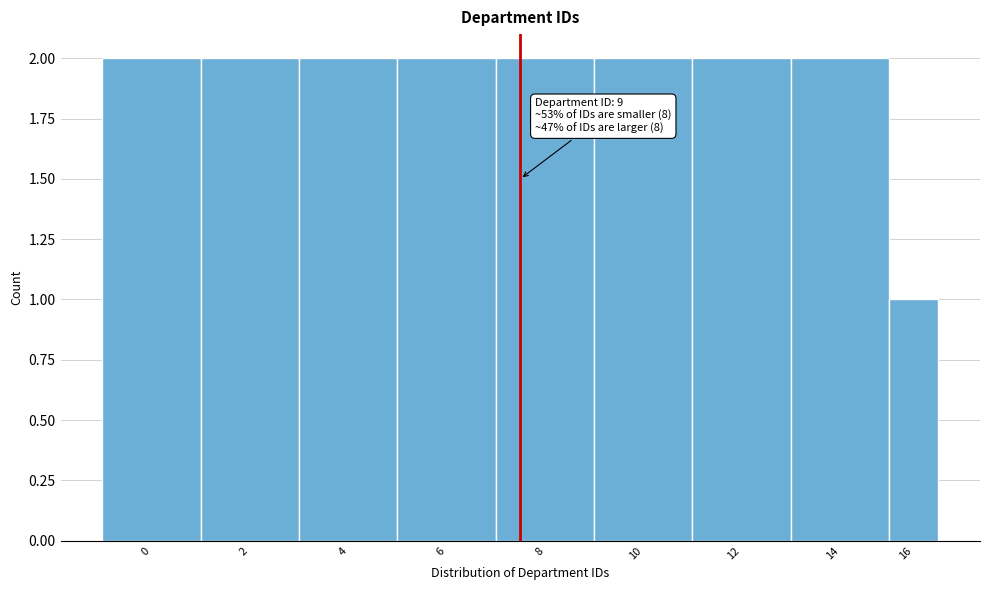

Reading left to right, list all the values displayed in this chart.

0=2	2=2	4=2	6=2	8=2	10=2	12=2	14=2	16=1